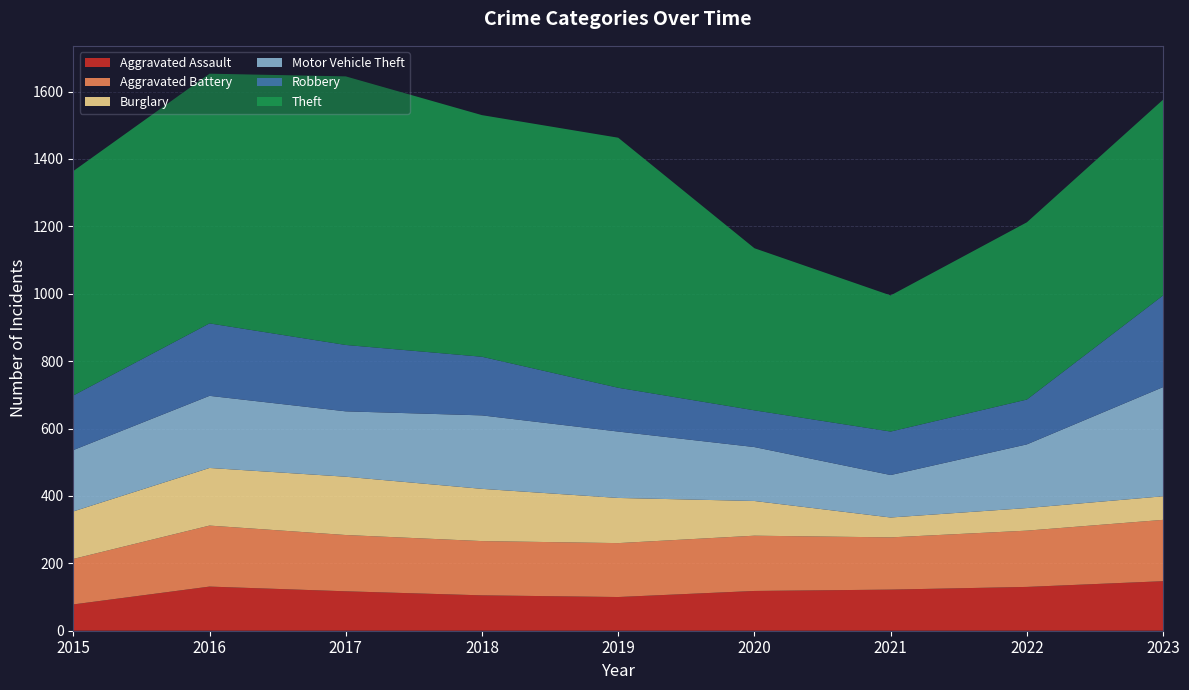

Reading left to right, list all the values displayed in this chart.

Aggravated Assault: 78	131	117	105	100	118	122	130	147
Aggravated Battery: 135	181	167	161	160	164	155	167	182
Burglary: 141	171	173	155	134	103	59	67	70
Motor Vehicle Theft: 182	214	194	218	197	160	126	189	324
Robbery: 162	215	197	174	130	109	129	133	272
Theft: 666	741	797	717	742	481	404	526	581